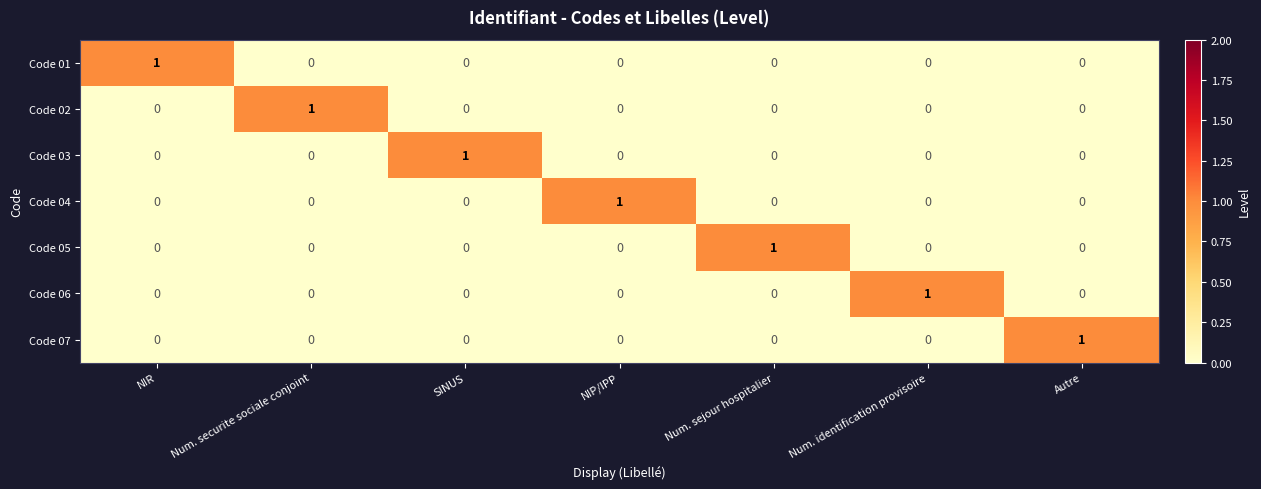

The Code 01 series shows -1 at Autre. True or false?

False